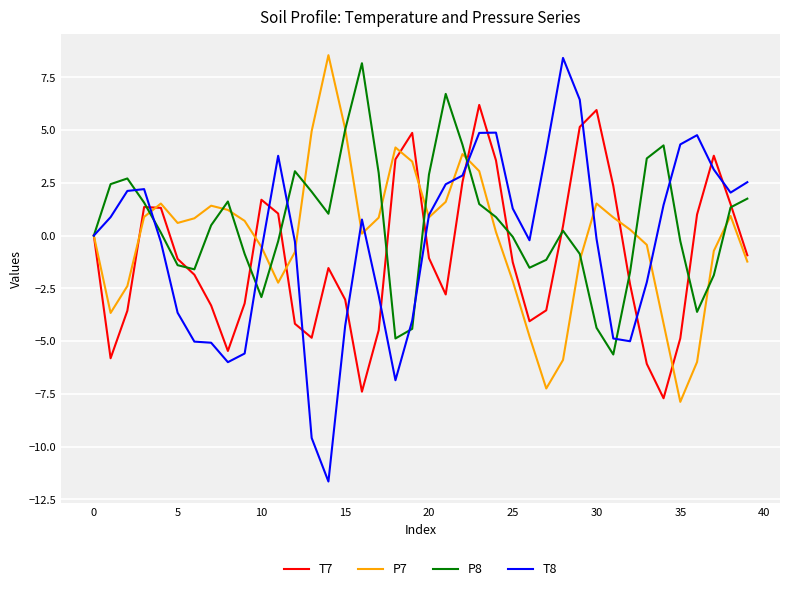

What is the maximum value shown in the chart?

8.5